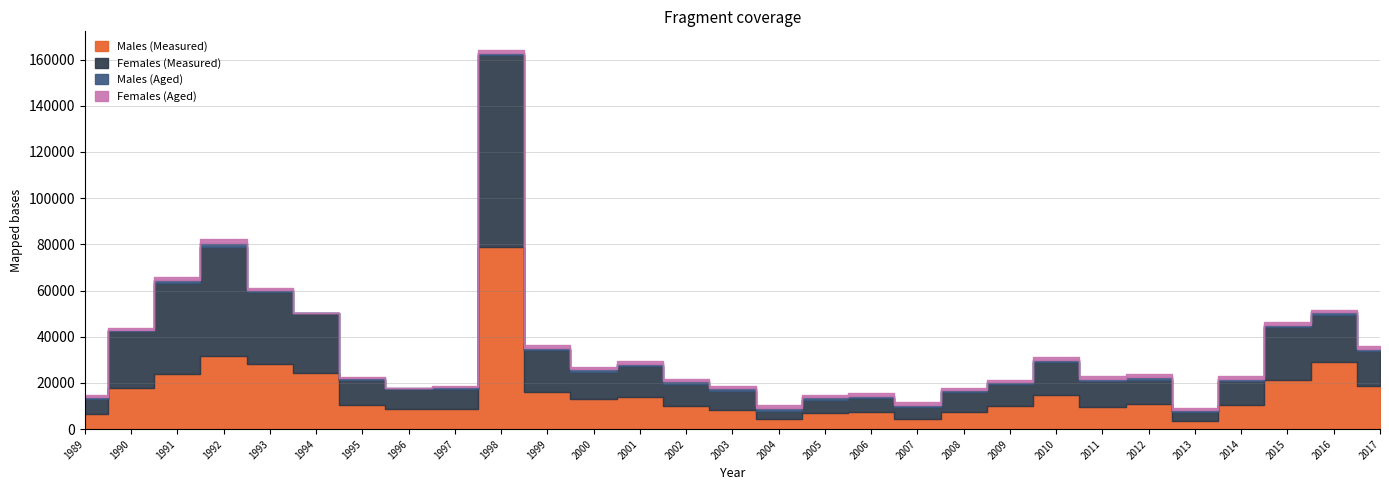

Does the chart display data point markers on the line(s)?

No